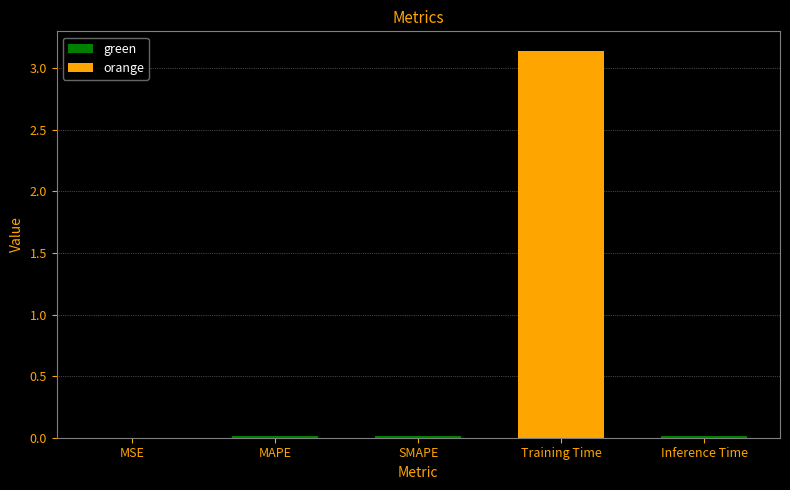

Reading left to right, what are all the values shown in this chart?

MSE=0.0	MAPE=0.0	SMAPE=0.0	Training Time=3.1	Inference Time=0.0